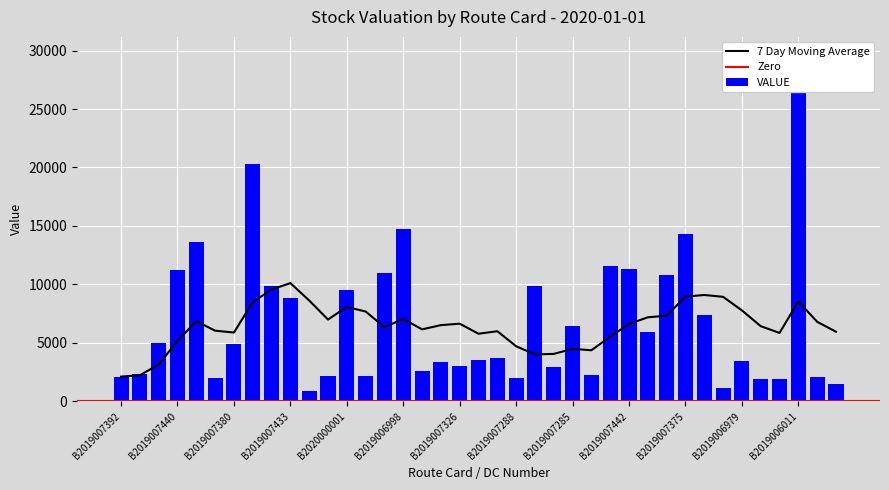

At which label does the data first exceed 3681?

B2019007402